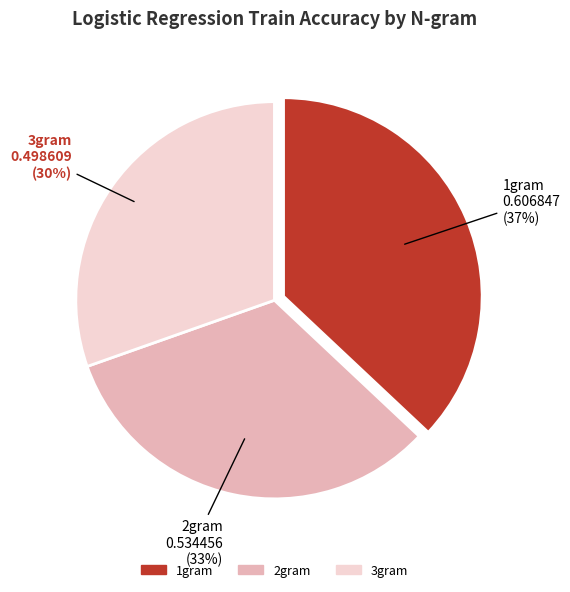

Is it true that 1gram is 51% of the pie?

False